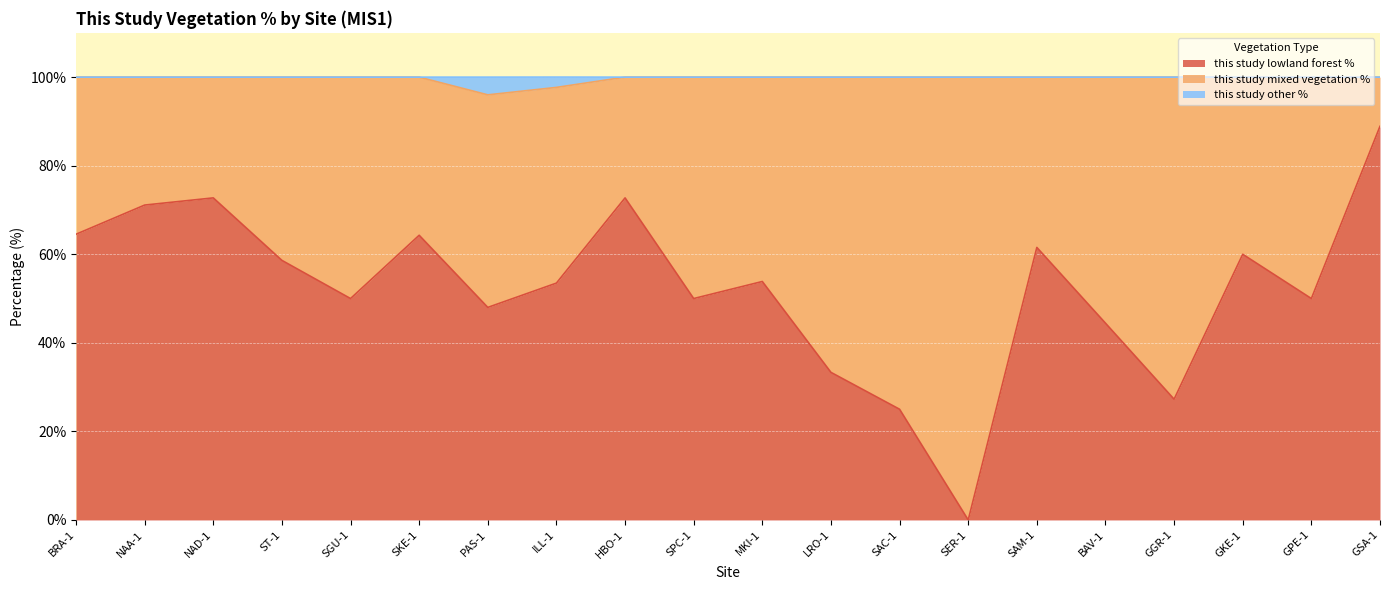

What is the highest value of the this study lowland forest % series?

88.9